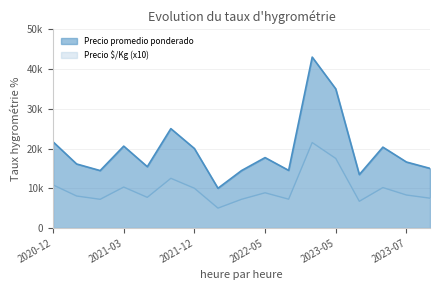

Between 2022-05 and 2021-06, which is larger?

2022-05